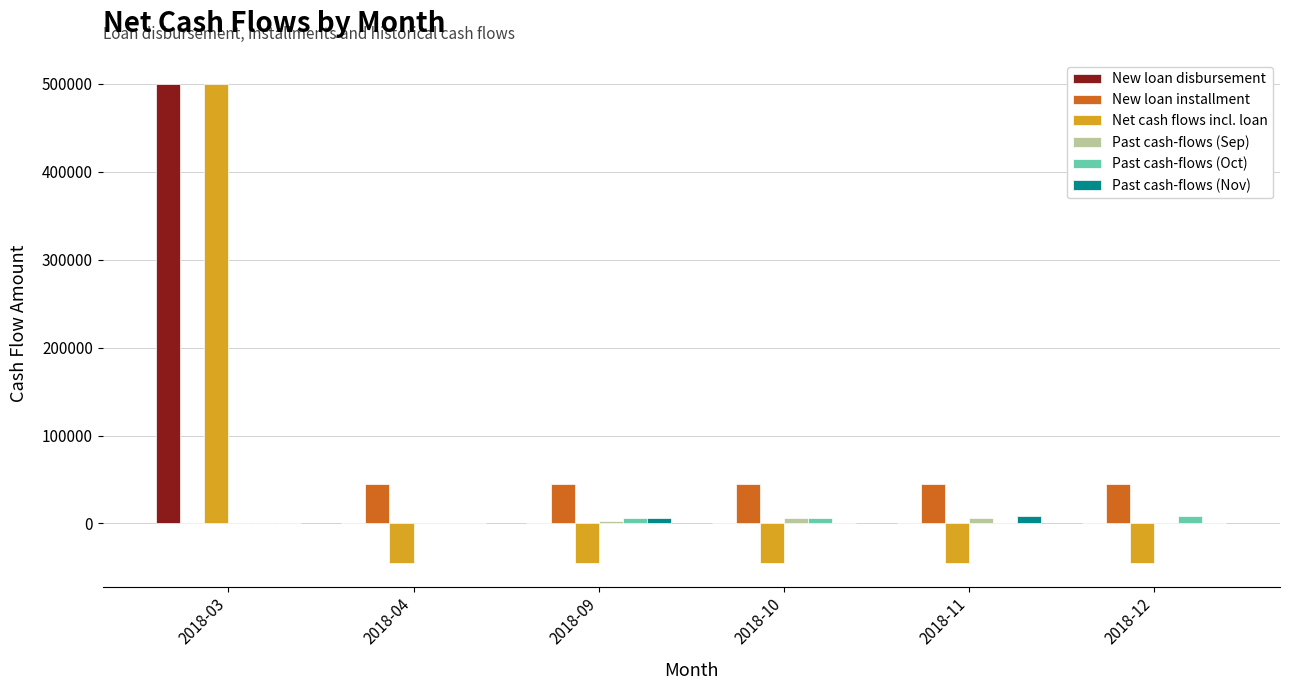

Are the bars grouped side by side (vs. stacked)?

Yes